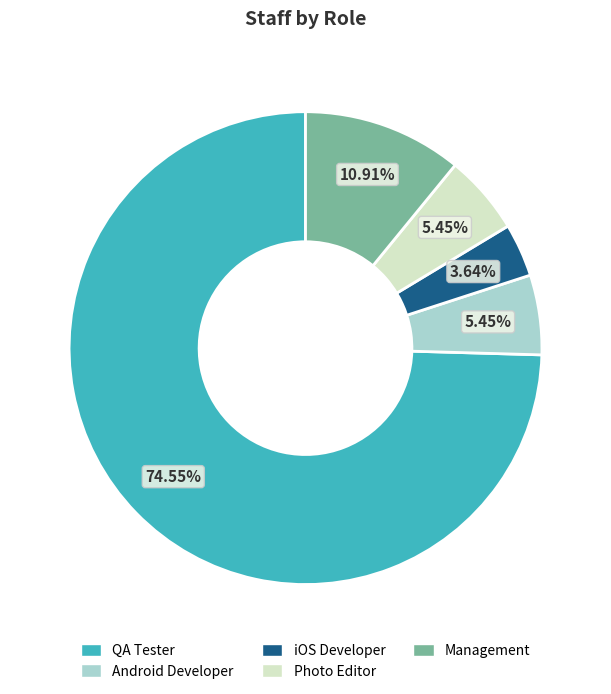

Does any single category account for the majority?

Yes